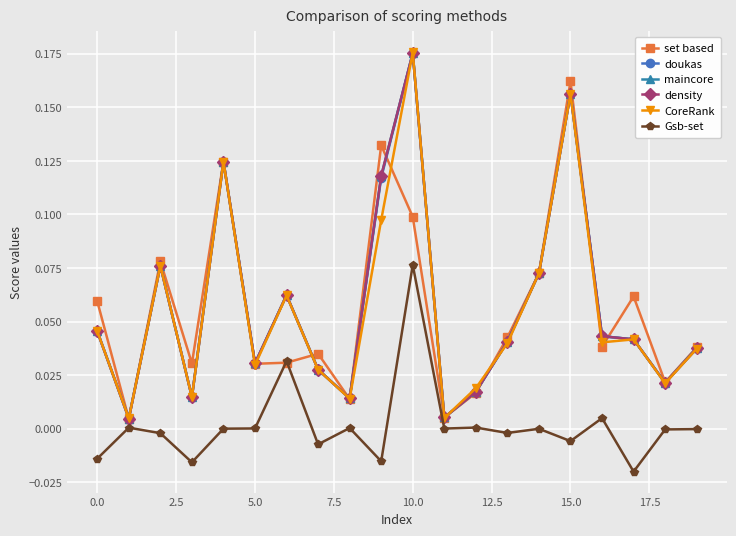

Is this an area chart (filled region under the line)?

No